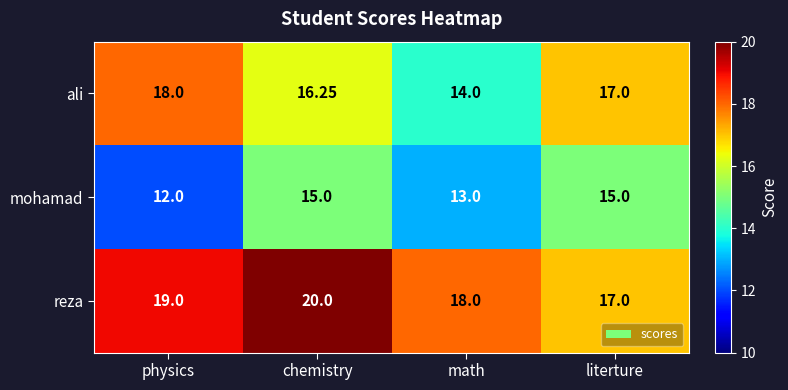

Rank the series by their maximum value, from lowest to highest.

mohamad, ali, reza